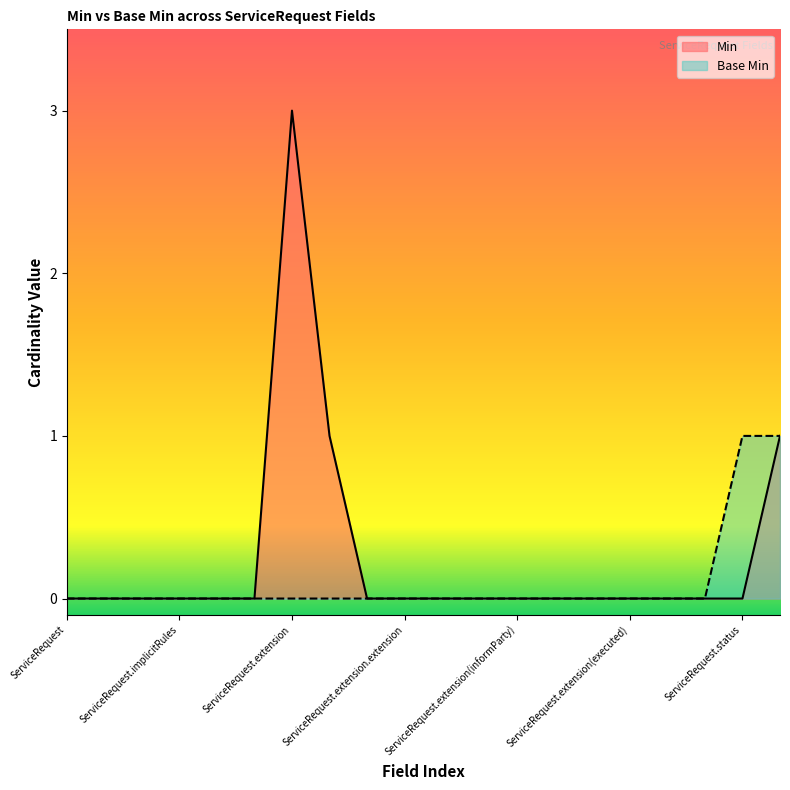

What is the label of the 19th point from the right?

ServiceRequest.id